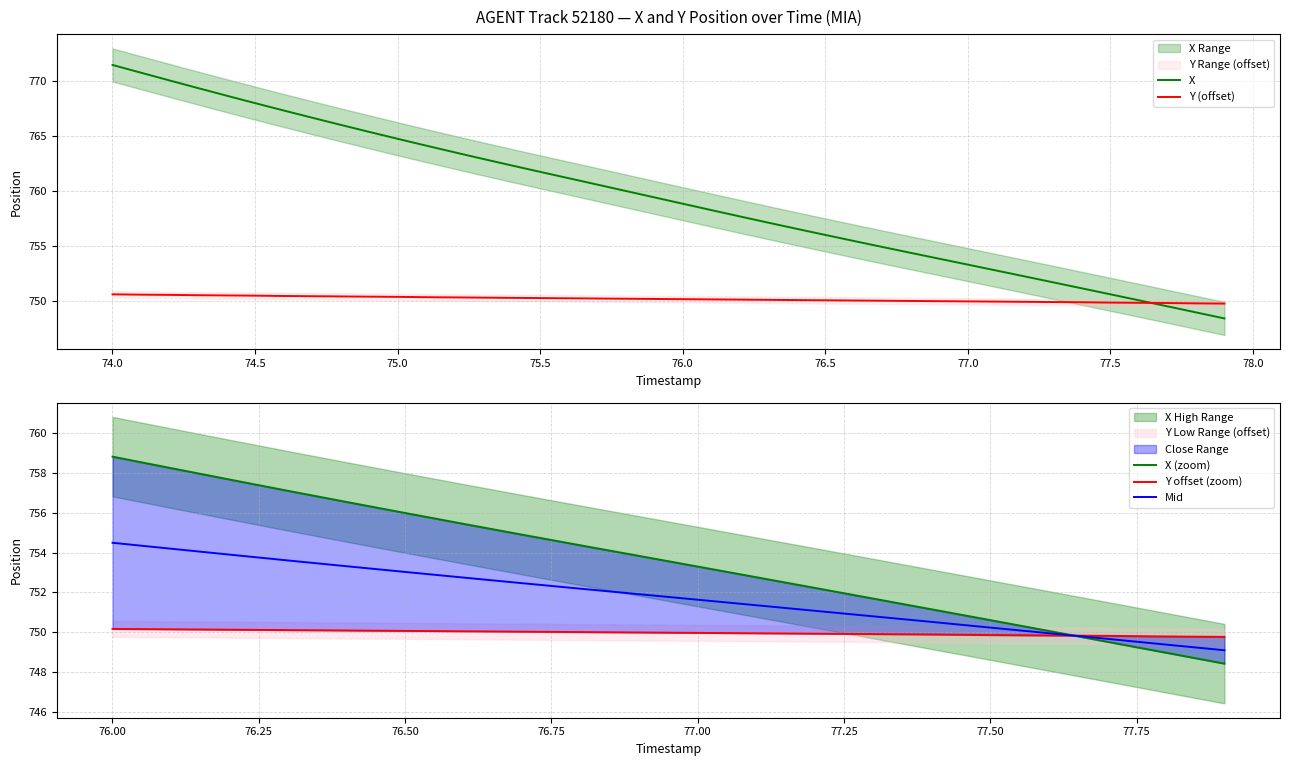

Reading left to right, what are all the values shown in this chart?

X: 771.4	770.7	770.0	769.3	768.6	768.0	767.3	766.6	766.0	765.3	764.7	764.1	763.5	762.9	762.3	761.7	761.1	760.6	760.0	759.4	758.8	758.2	757.7	757.1	756.5	756.0	755.4	754.9	754.4	753.8	753.3	752.8	752.2	751.7	751.1	750.6	750.1	749.5	749.0	748.4
Y: 750.6	750.6	750.6	750.5	750.5	750.5	750.4	750.4	750.4	750.4	750.4	750.3	750.3	750.3	750.3	750.3	750.2	750.2	750.2	750.2	750.2	750.1	750.1	750.1	750.1	750.1	750.0	750.0	750.0	750.0	750.0	749.9	749.9	749.9	749.9	749.8	749.8	749.8	749.8	749.8